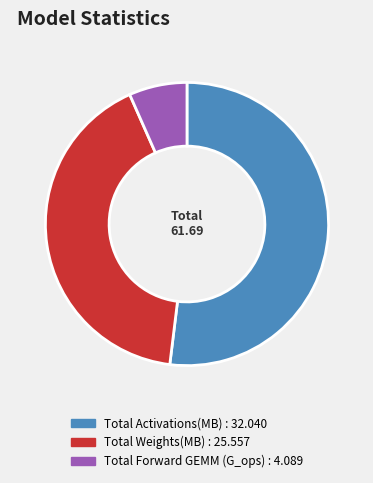

Does any single category account for the majority?

Yes